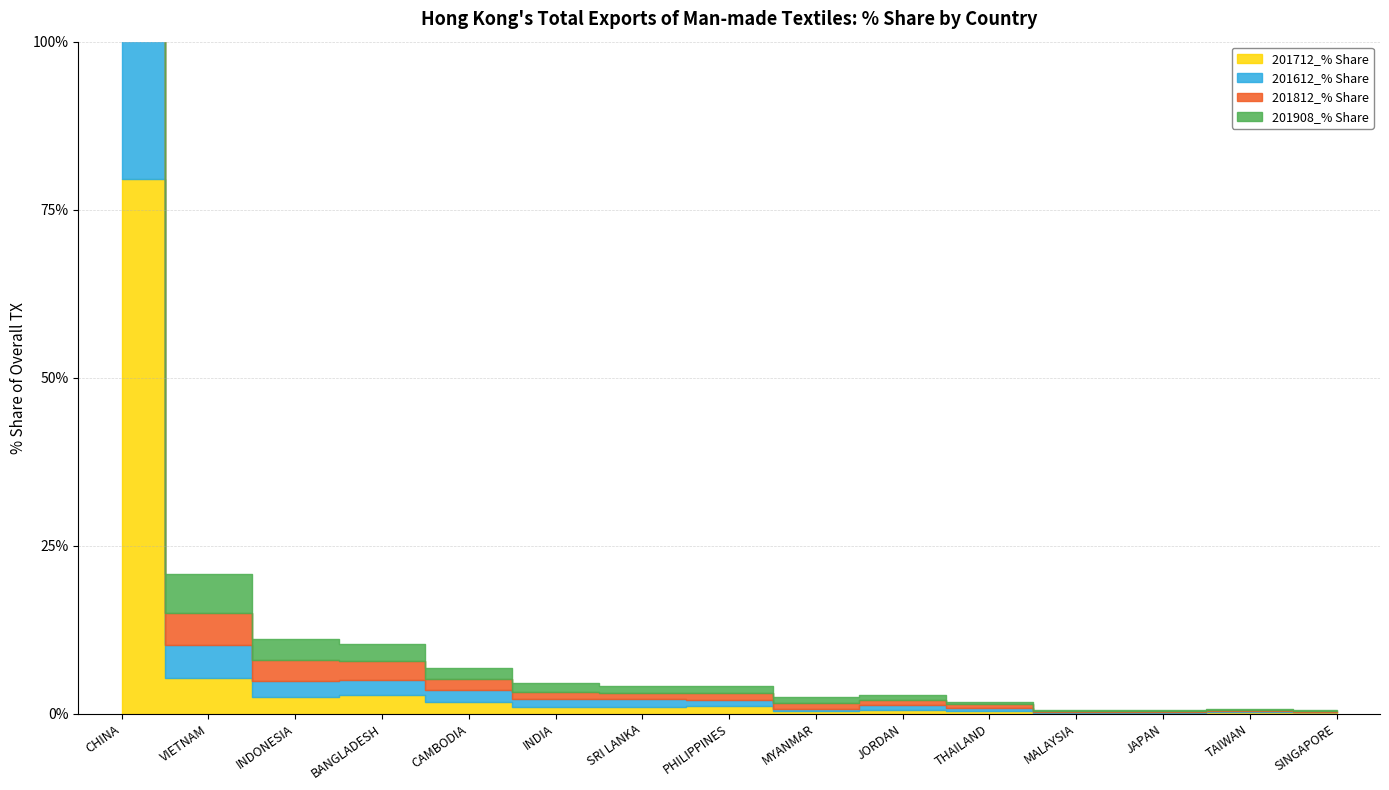

At which label does 201812_% Share reach its minimum?

SINGAPORE